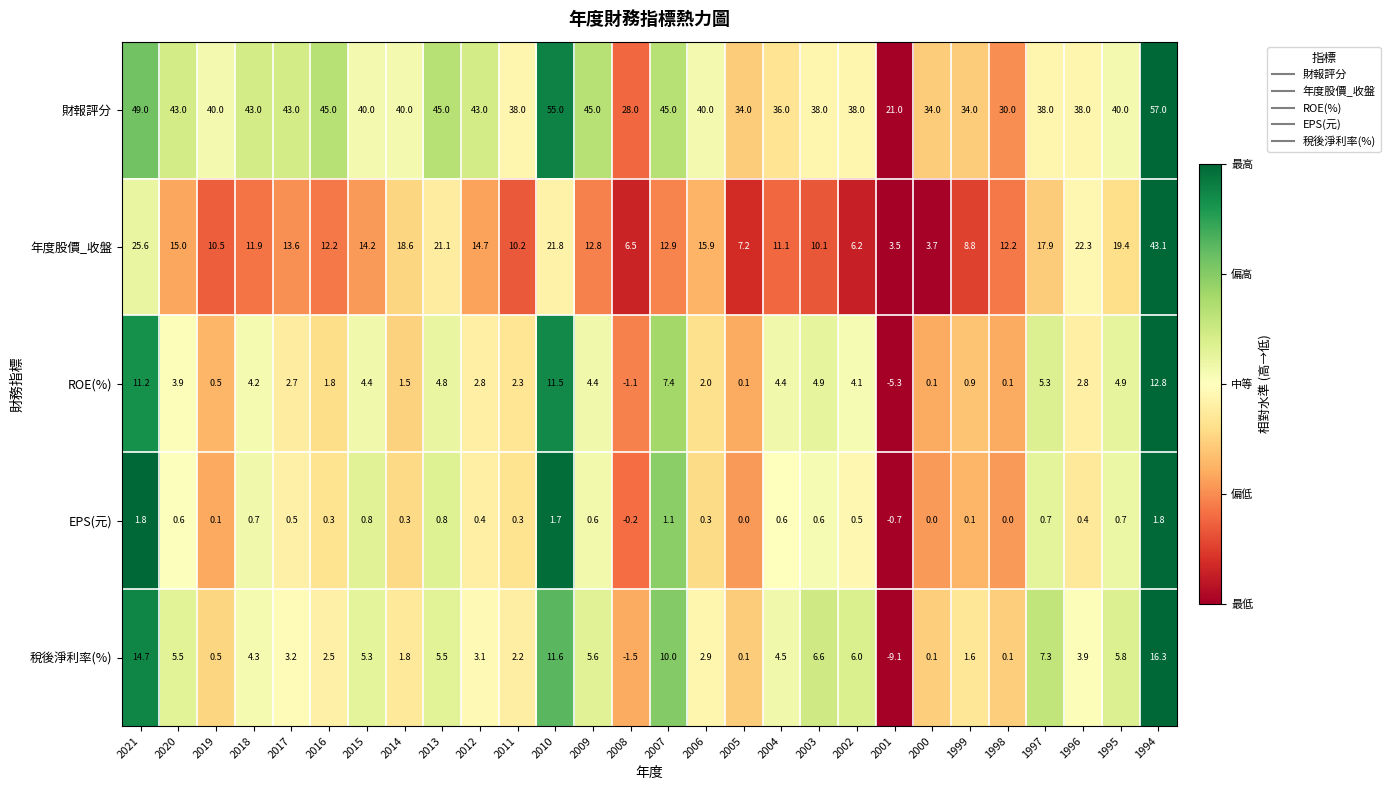

What is the total value across all series at 2009?

68.4